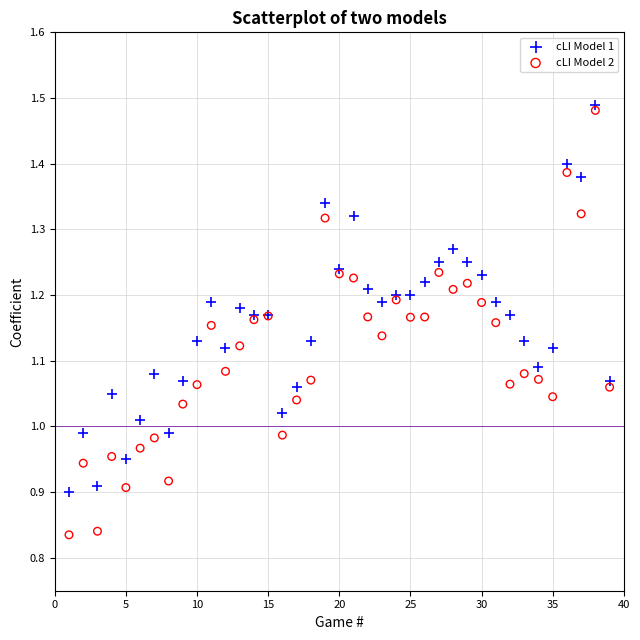

What is the X range (max minus min) for the scatter plot?

38.0